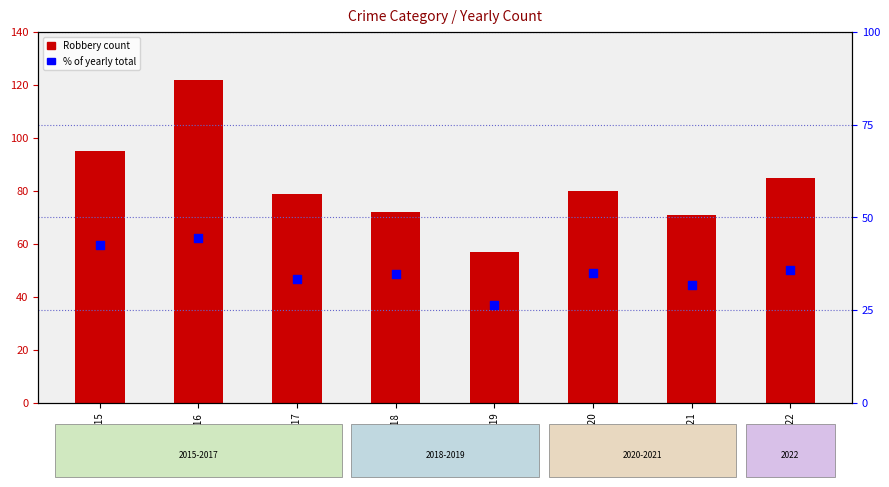

Which series reaches the maximum Y coordinate?

Robbery